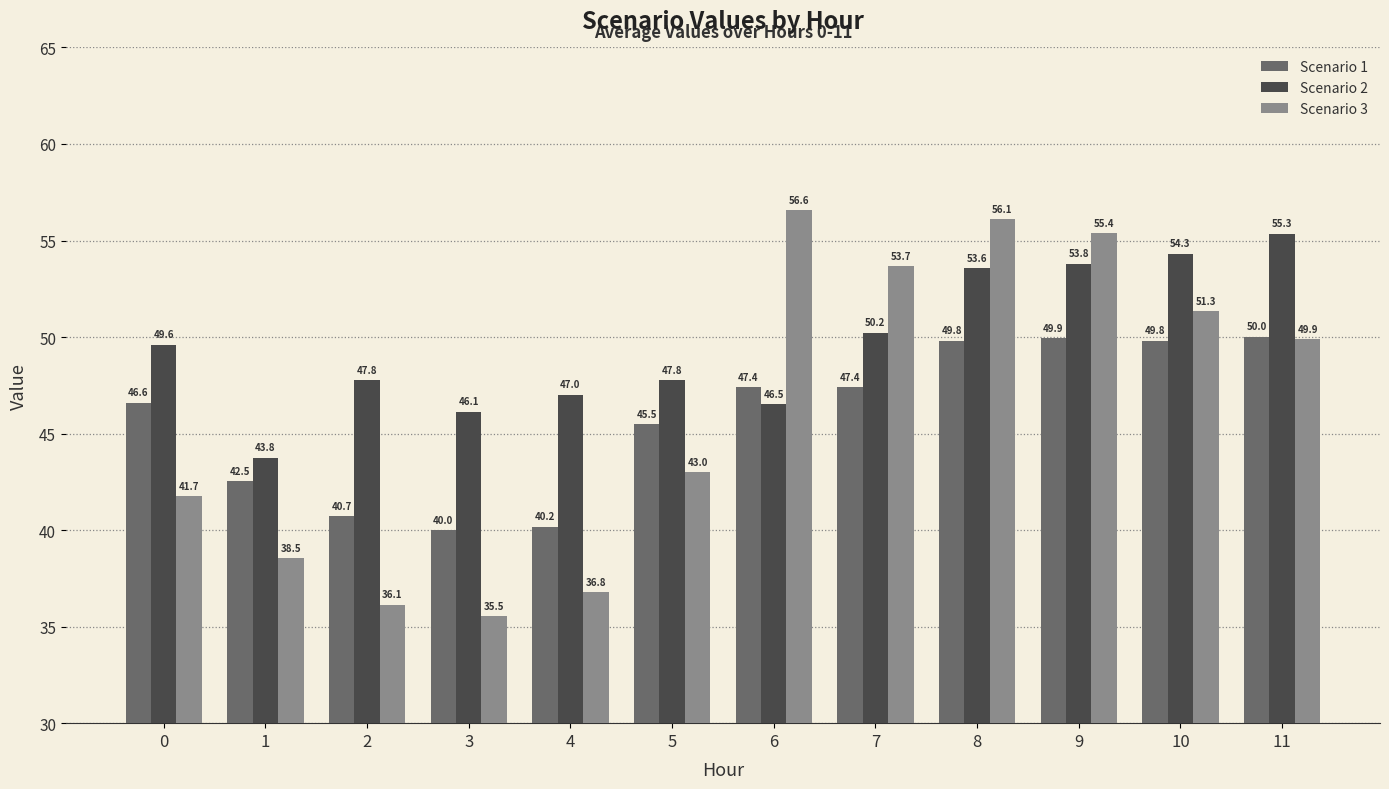

What is the maximum value shown in the chart?

56.6